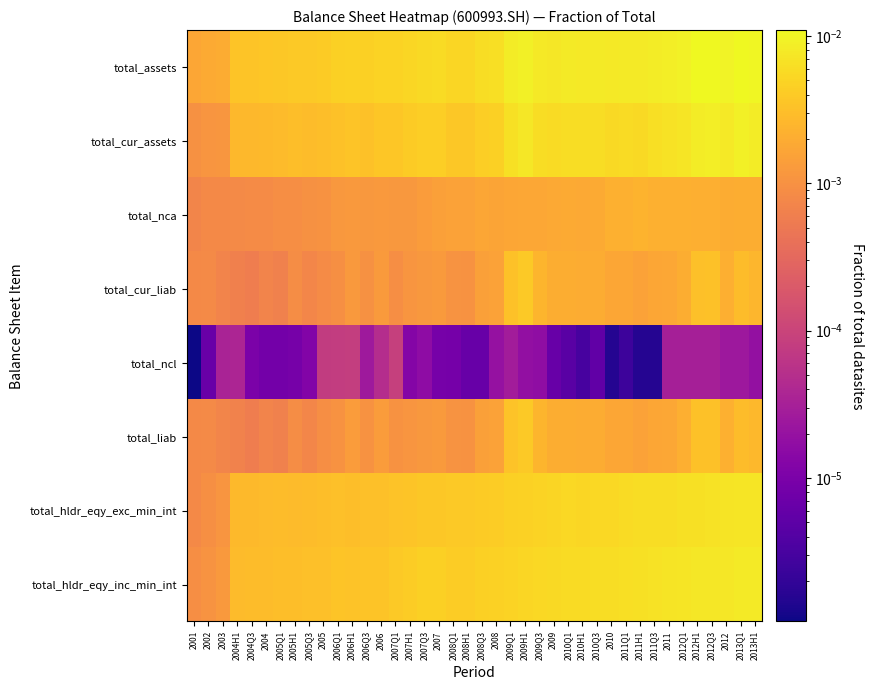

Which series has the largest range (max minus min)?

total_assets